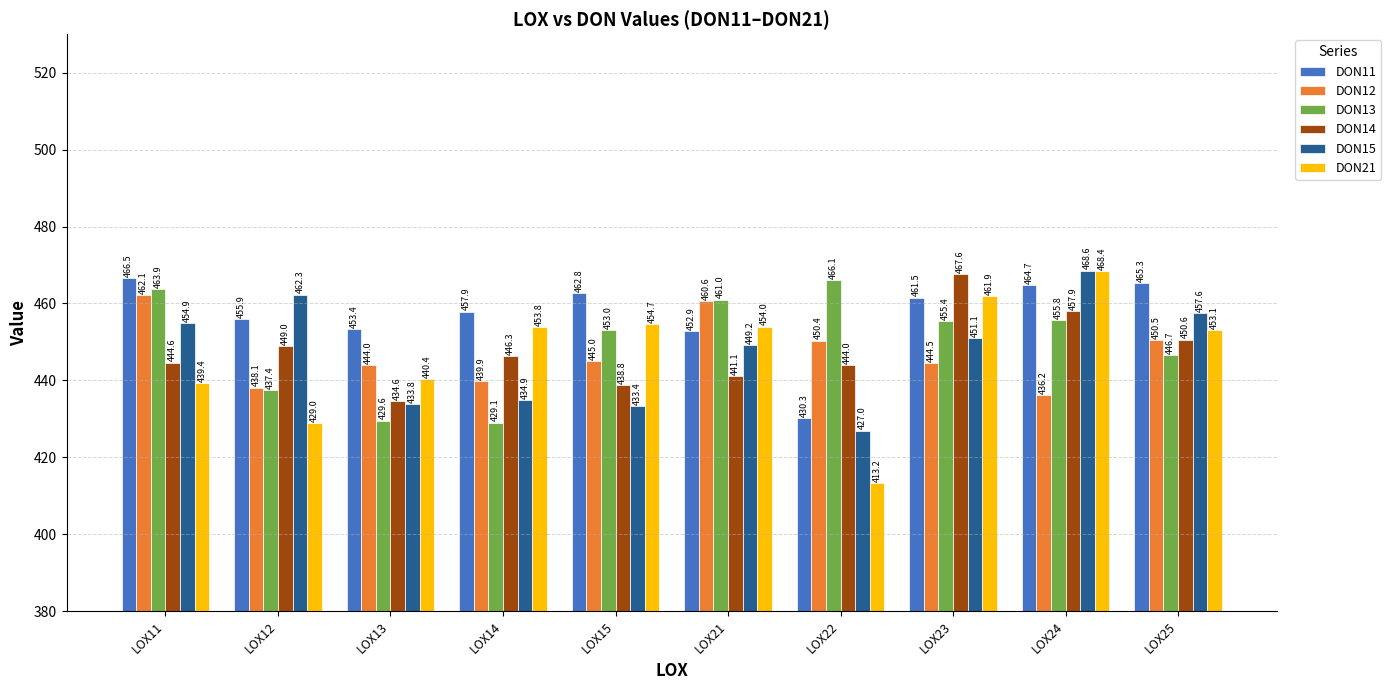

At which category is the sum across all series the highest?

LOX24